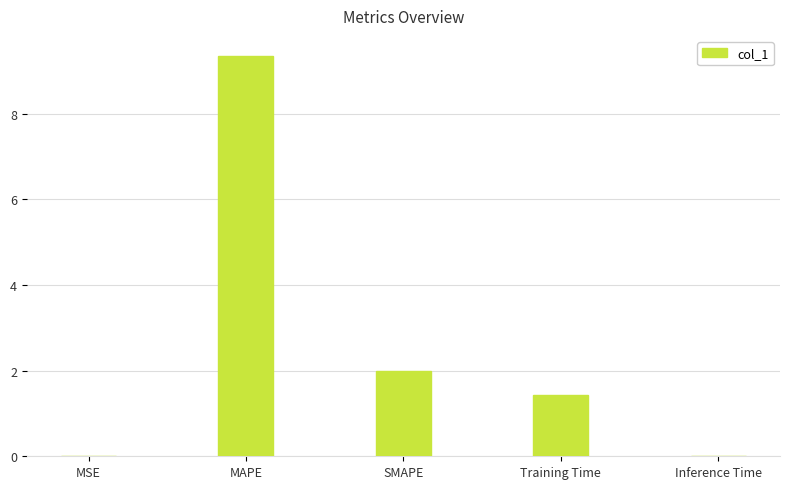

At which label is the value closest to 4?

SMAPE